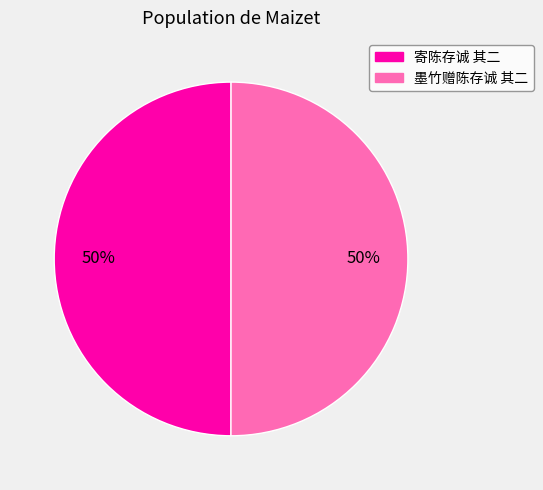

To the nearest percent, what percentage of the pie is 寄陈存诚 其二?

50%